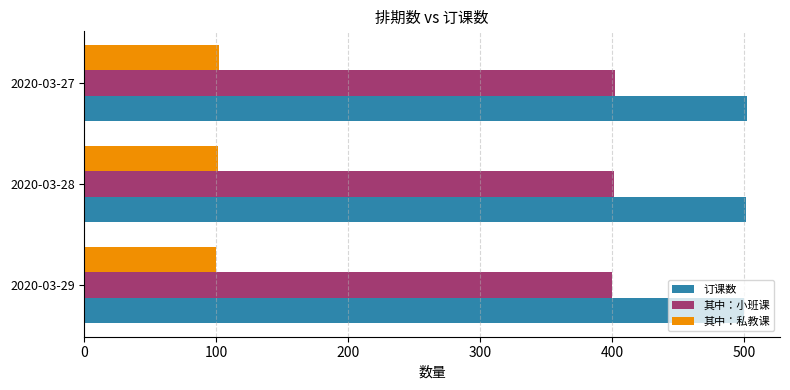

What is the spread (max minus min) of values at 2020-03-27?

400